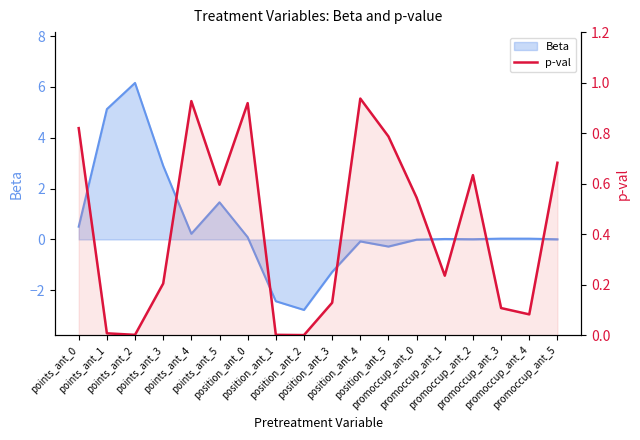

How many interior local valleys (lower than both neighbors) does the data have?

5